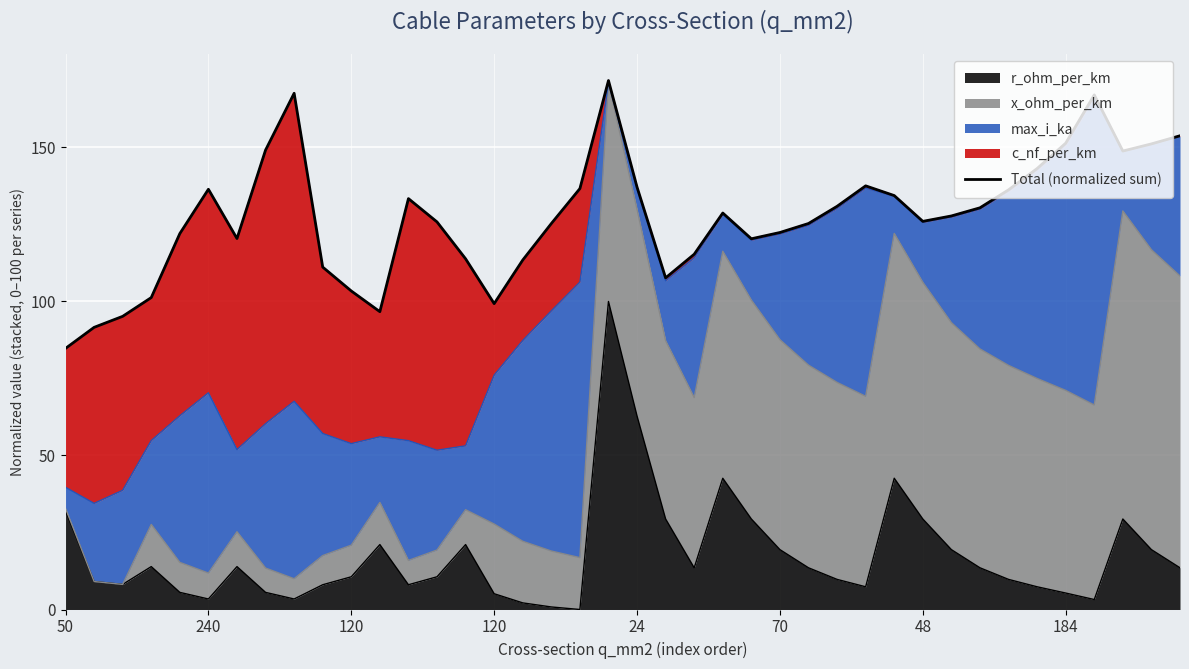

True or false: the data shows 99.3 at 120.

True